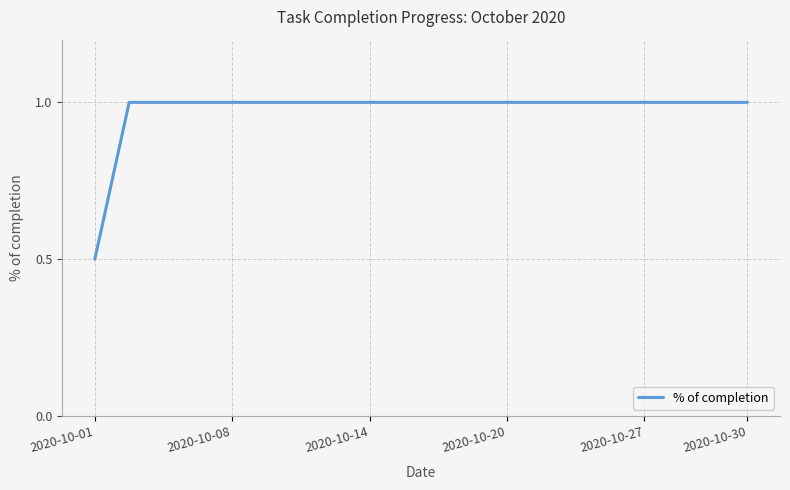

What is the difference between the maximum and minimum values?

0.5